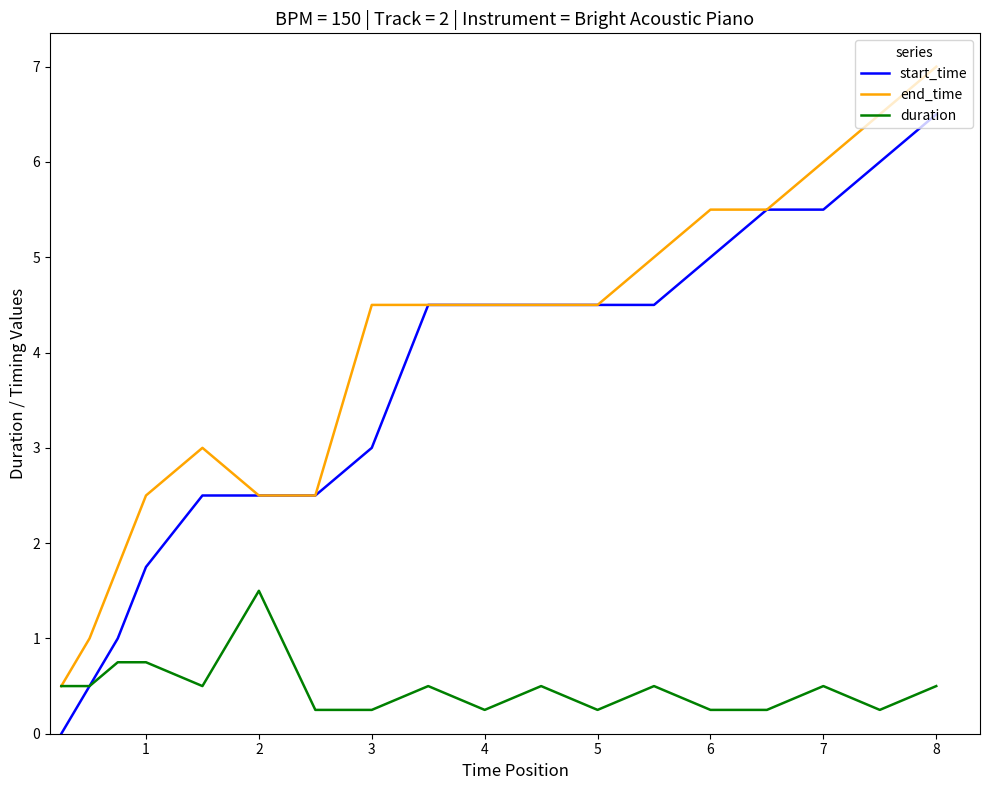

What is the greatest value displayed?

7.0